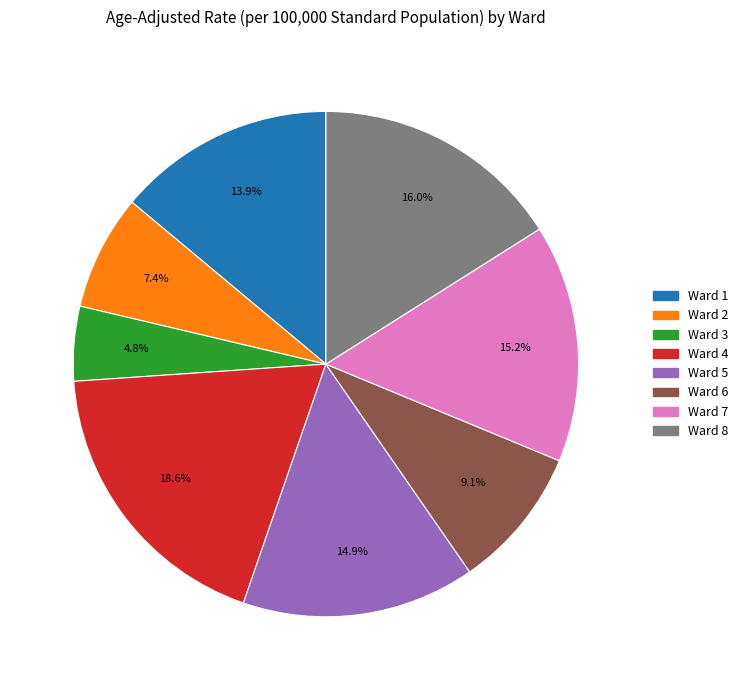

What is the total percentage of Ward 1 and Ward 4?

32.5%